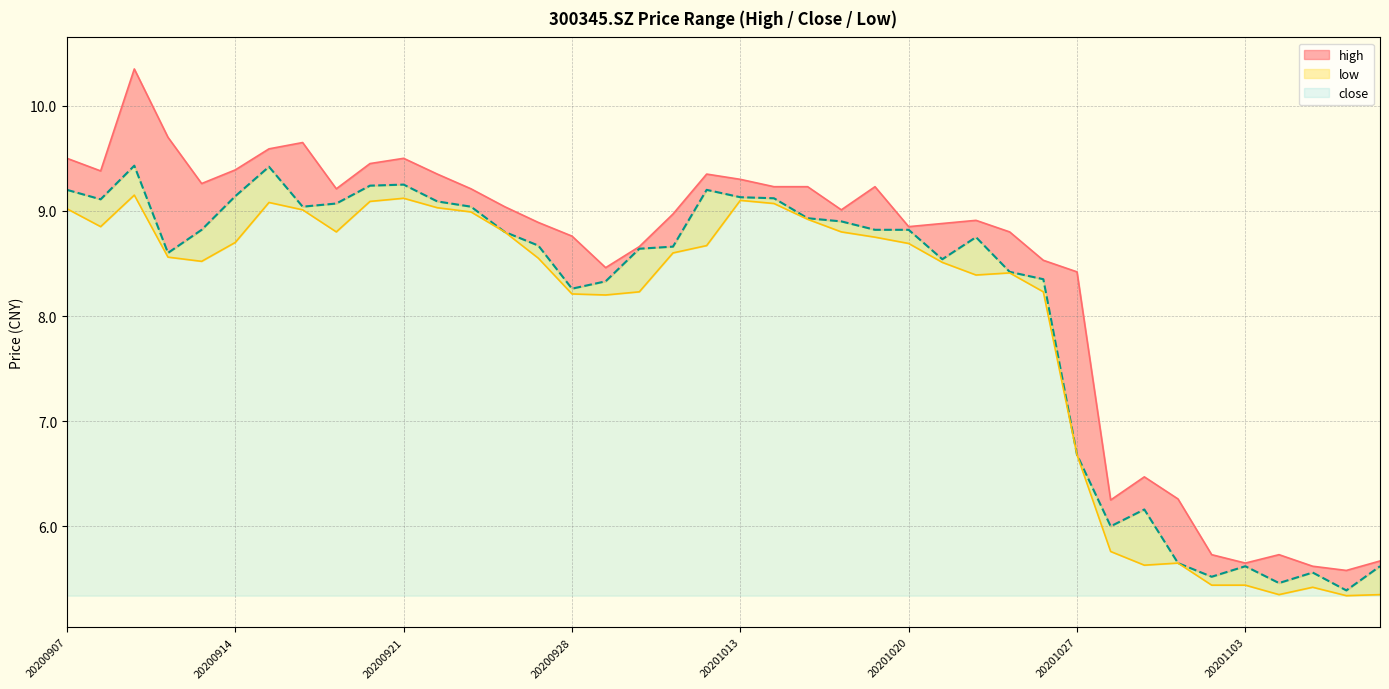

What is the minimum value shown in the chart?

5.3